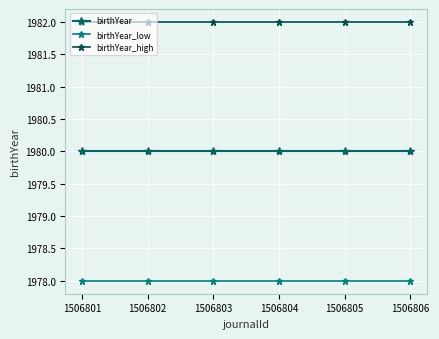

Is the value of birthYear_high at 1506803 greater than the value of birthYear_low at 1506805?

Yes